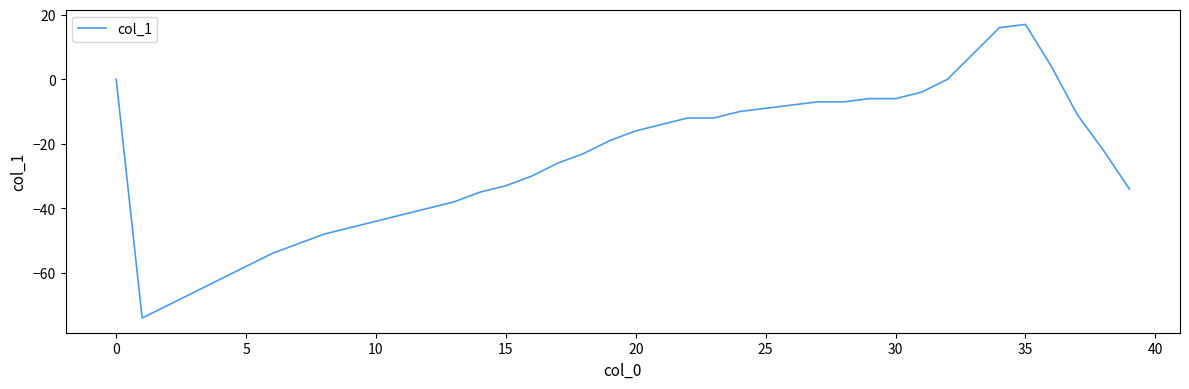

What is the difference between the maximum and minimum values?

91